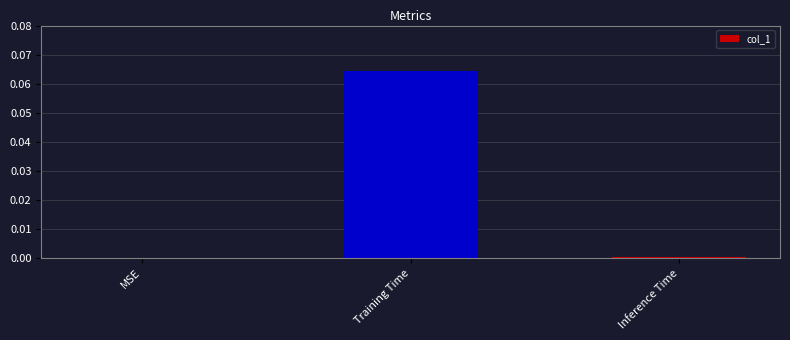

What is the change in value from MSE to Training Time?

+0.1